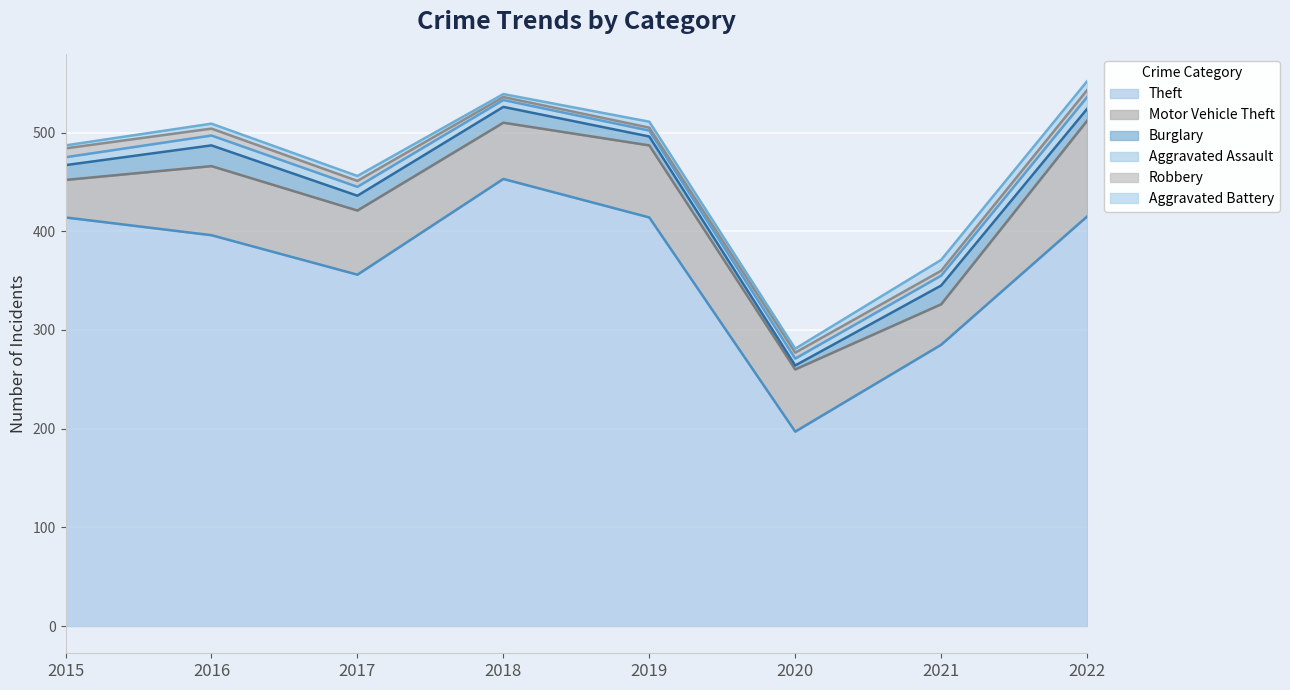

What is the minimum value for Motor Vehicle Theft?

38